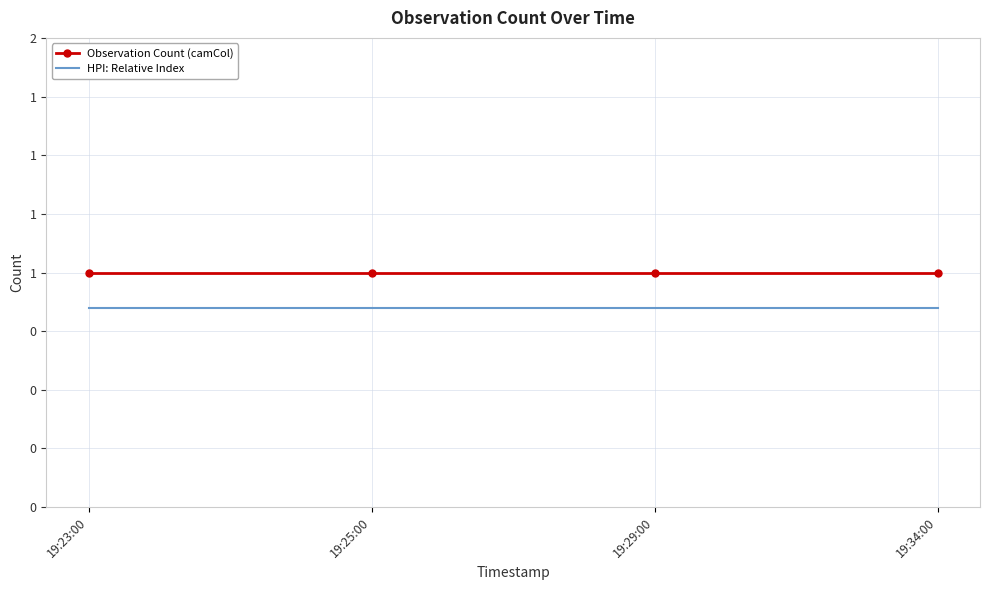

True or false: HPI: Relative Index and Observation Count (camCol) cross at least once.

False